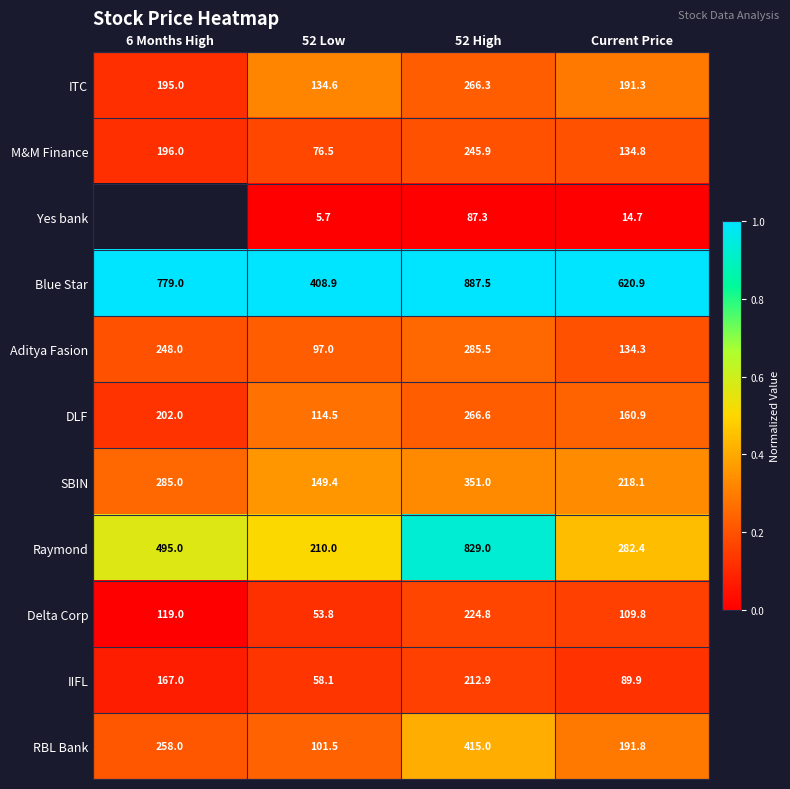

Is the value of DLF at Current Price greater than the value of Yes bank at Current Price?

Yes